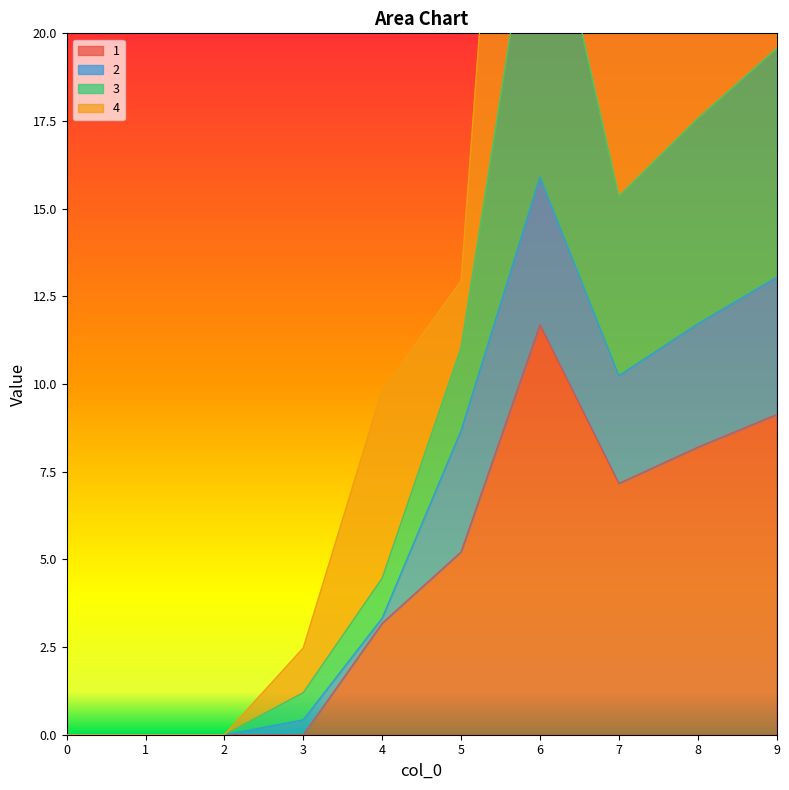

What is the spread (max minus min) of values at 5?

7.7